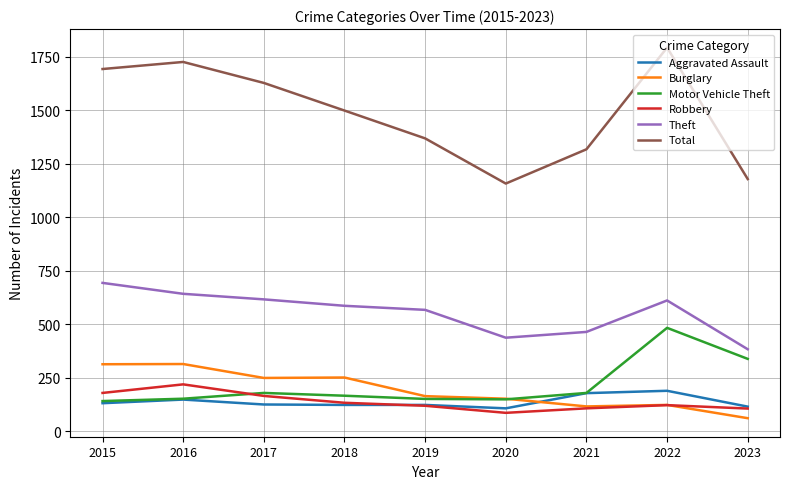

At which label does Robbery reach its minimum?

2020